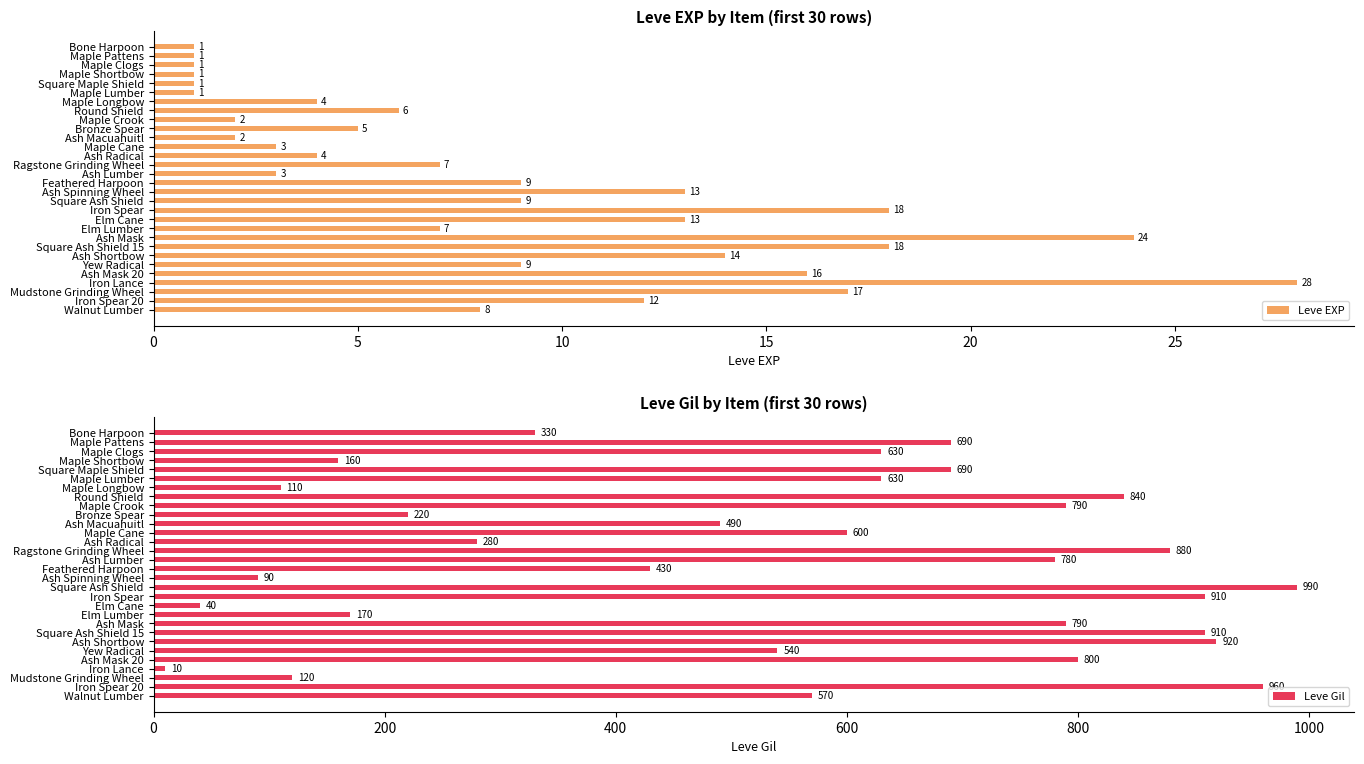

What are all the series names shown in the legend?

Leve EXP, Leve Gil